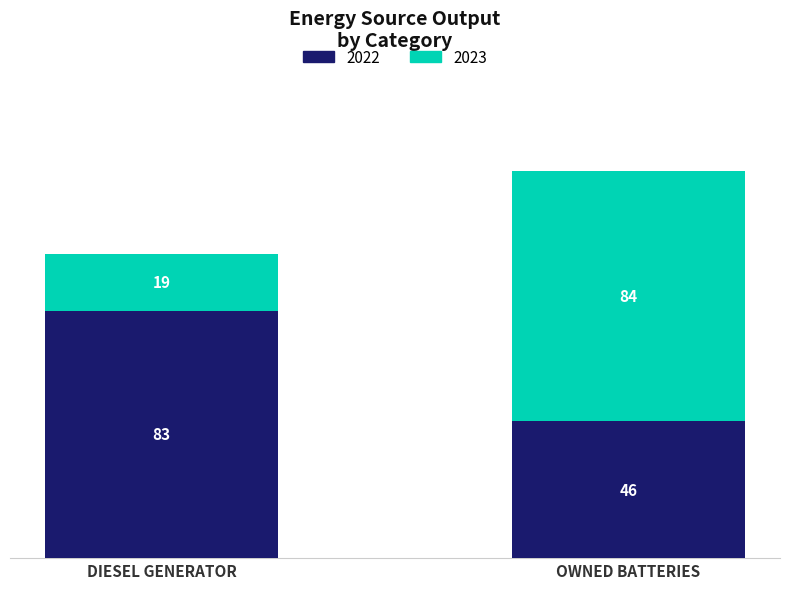

Does the chart contain any negative values?

No